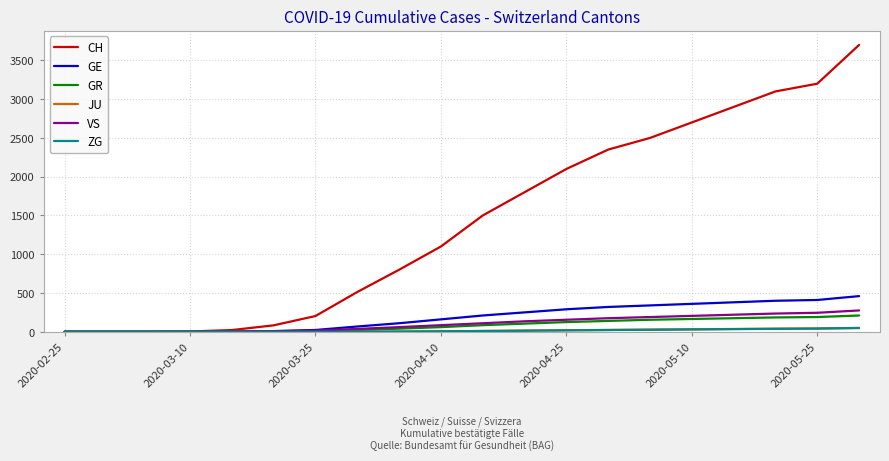

Which series has the largest total across all categories?

CH